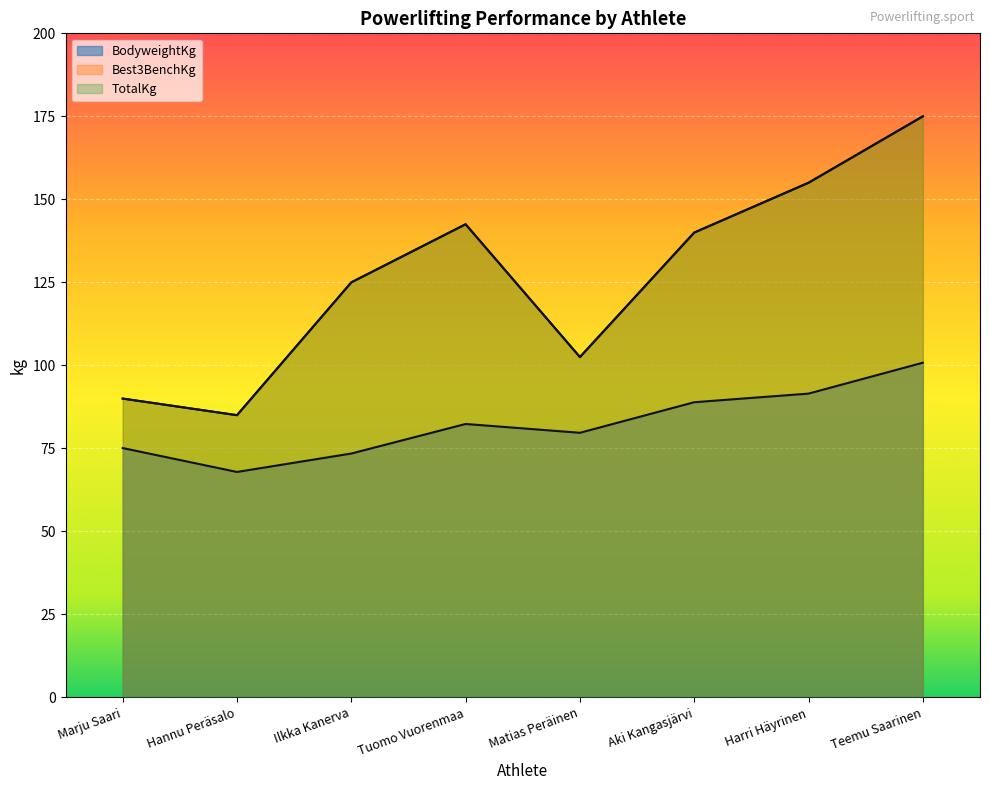

At which category is the sum across all series the highest?

Teemu Saarinen